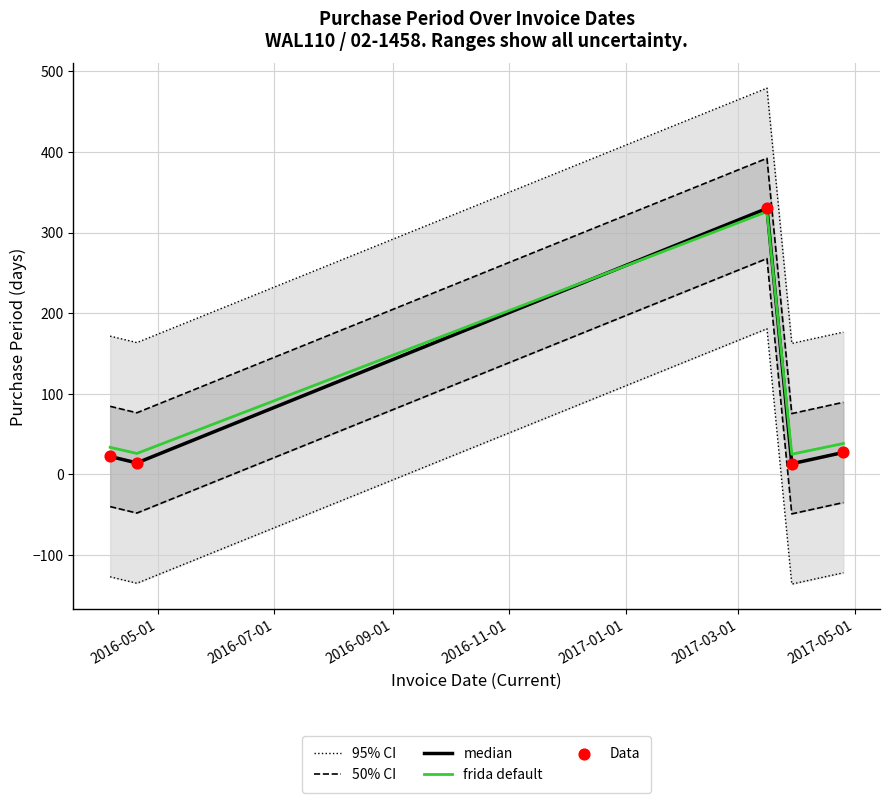

Which series reaches the minimum Y coordinate?

median